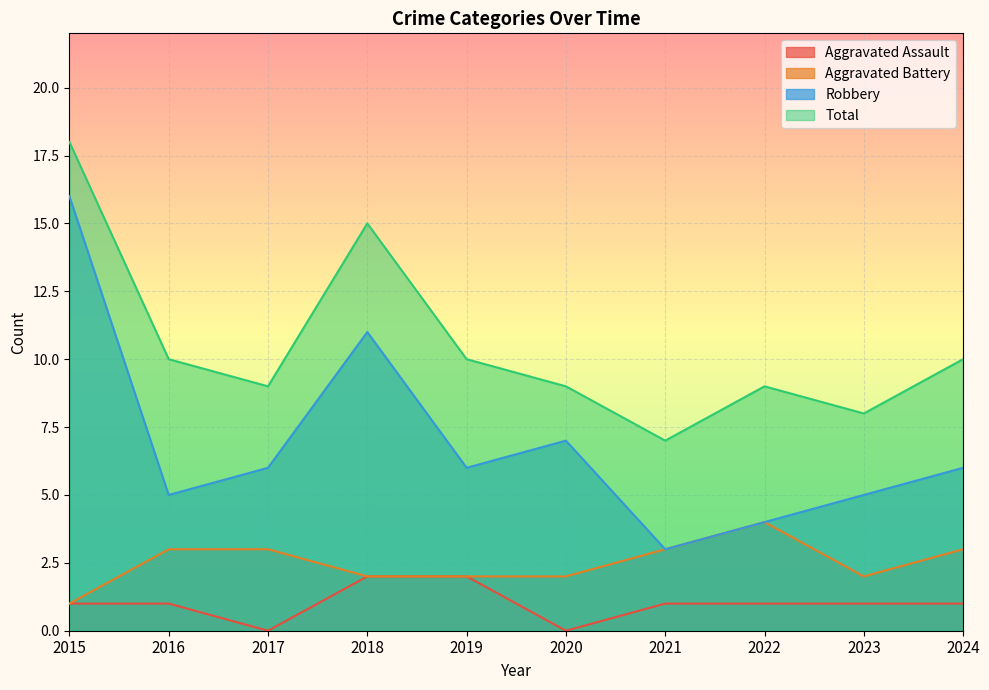

At which label is Aggravated Battery closest to 2?

2018